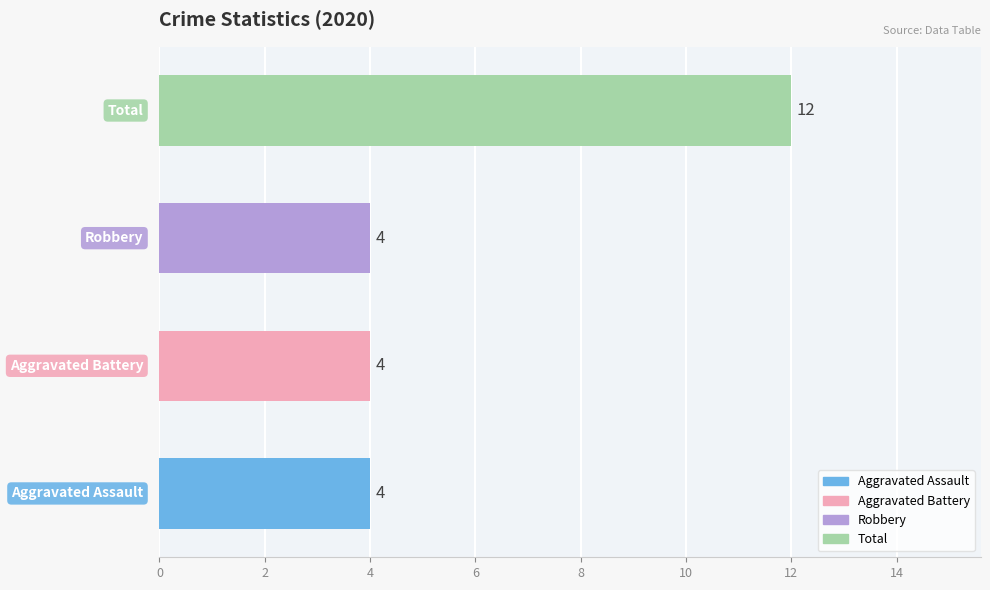

What is the maximum value shown in the chart?

12